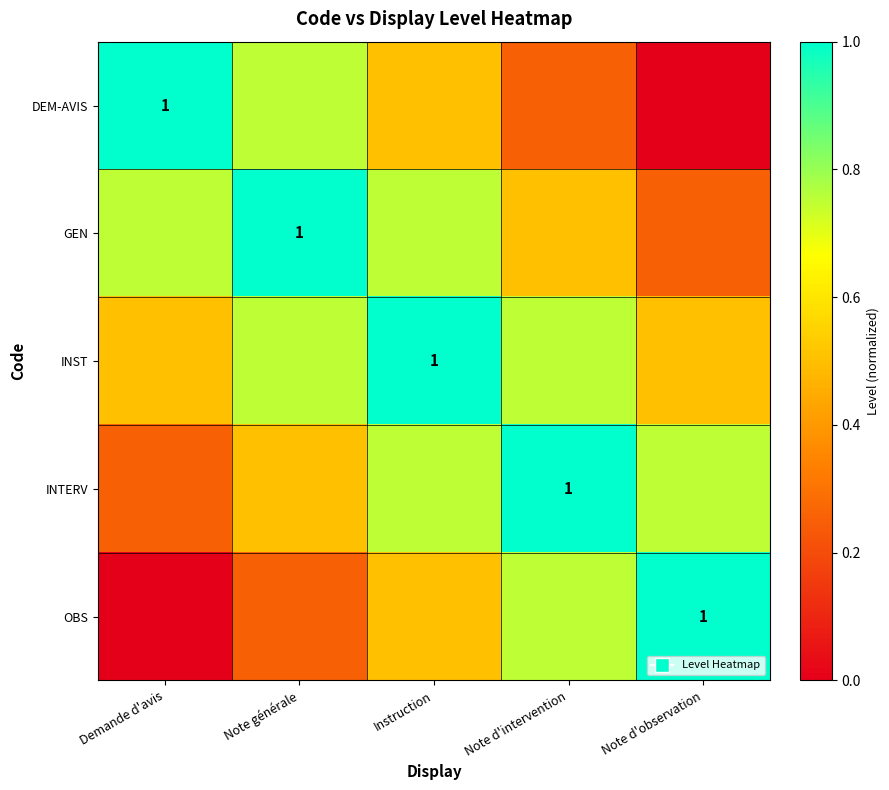

How many data points does each series have?

5